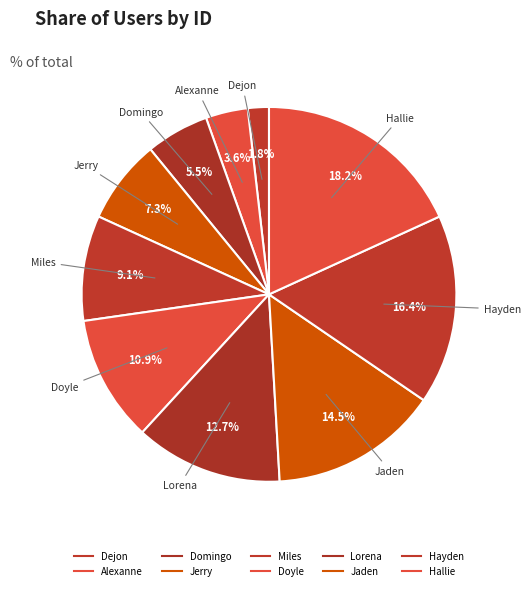

What is the largest slice in the pie chart?

Hallie